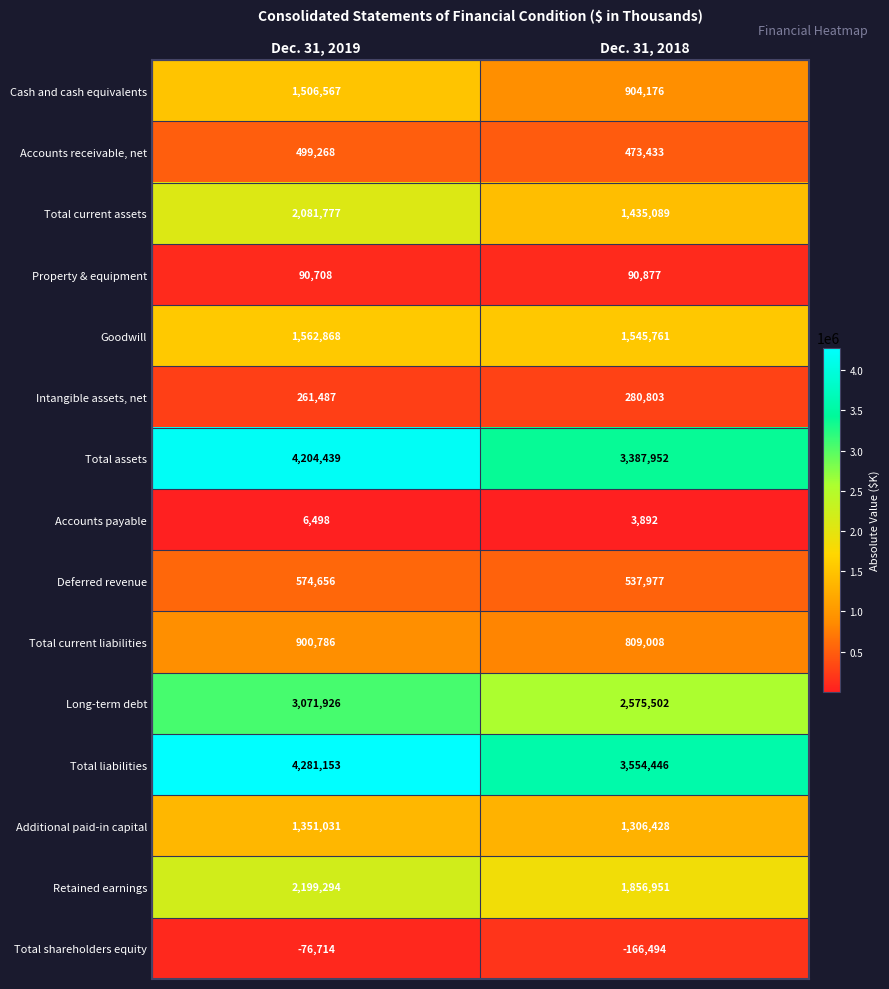

At which category does the chart reach its minimum across all series?

Dec. 31, 2018